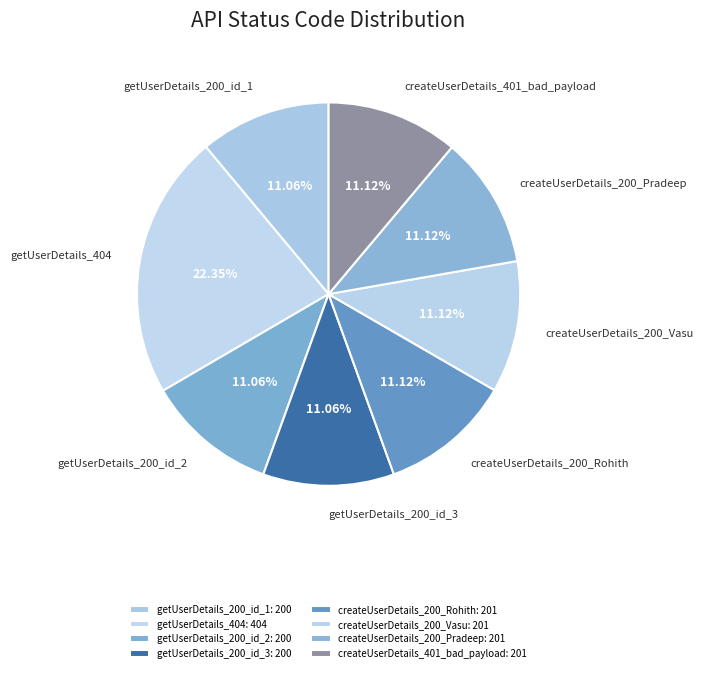

Does createUserDetails_401_bad_payload account for over 50% of the chart?

No